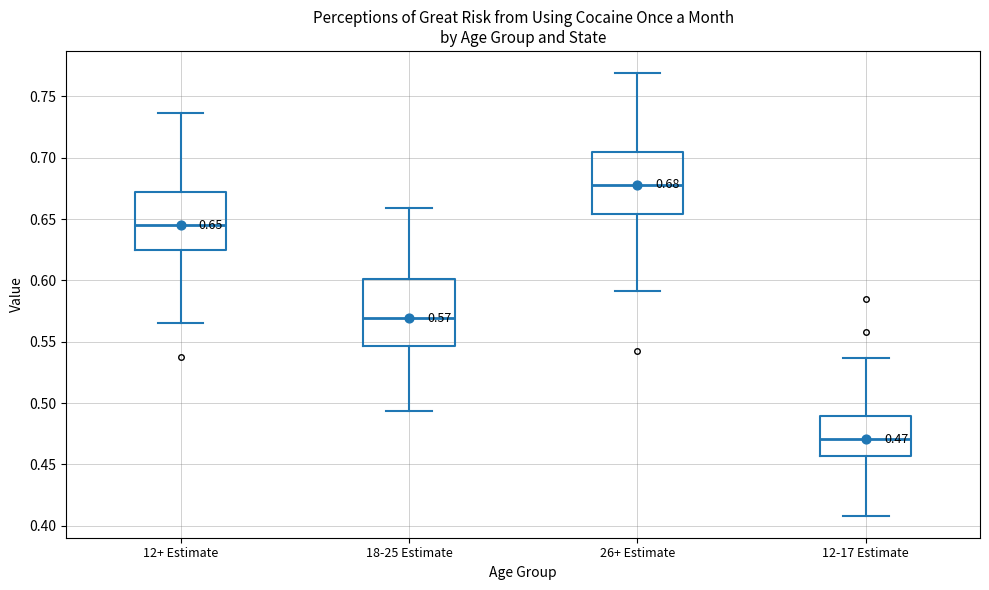

Which box has the highest median line?

26+ Estimate